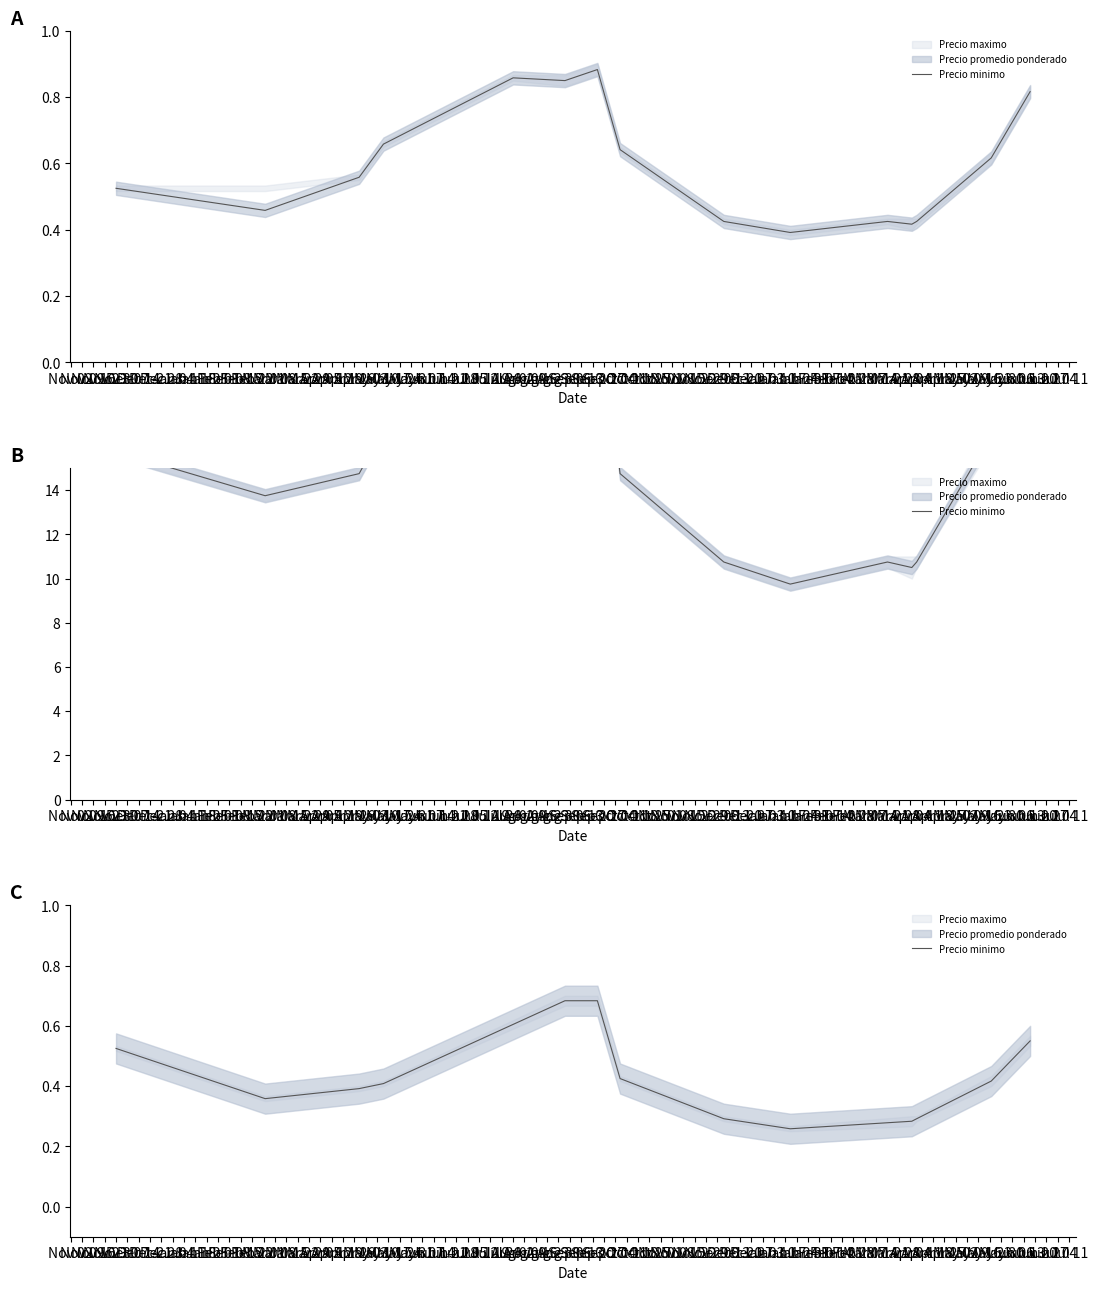

True or false: the data has more than 2 interior local peaks.

False